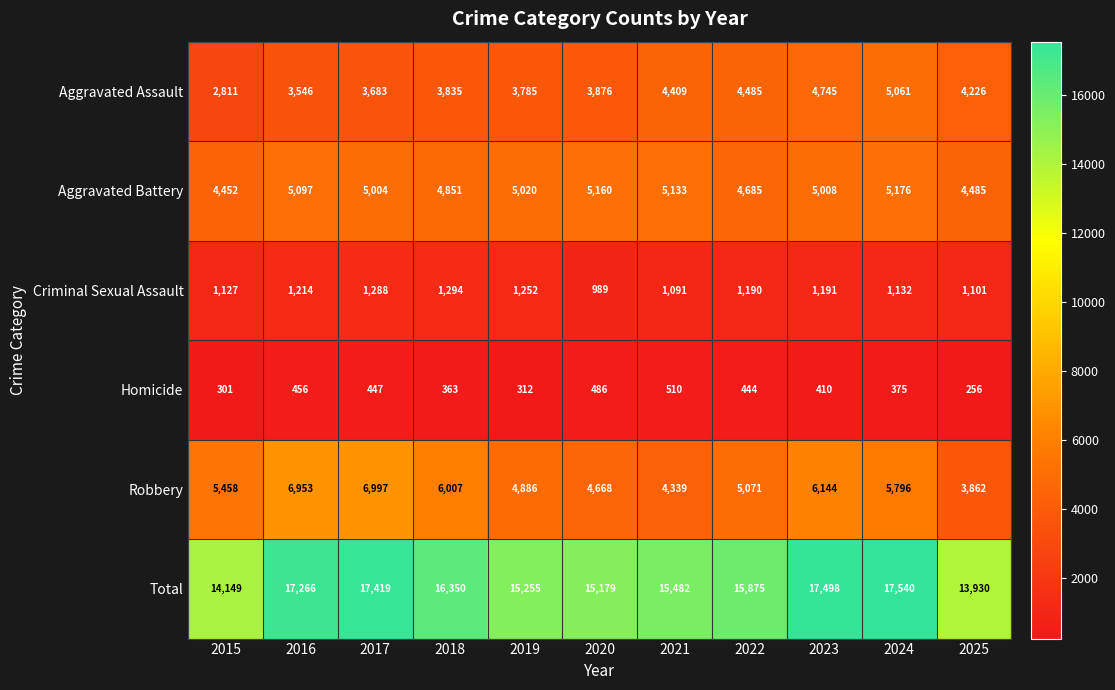

What is the total value across all series at 2015?

28298